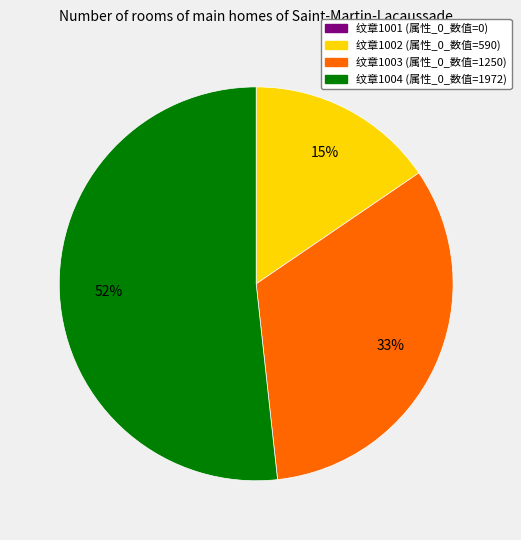

Is there a majority slice in this chart?

Yes